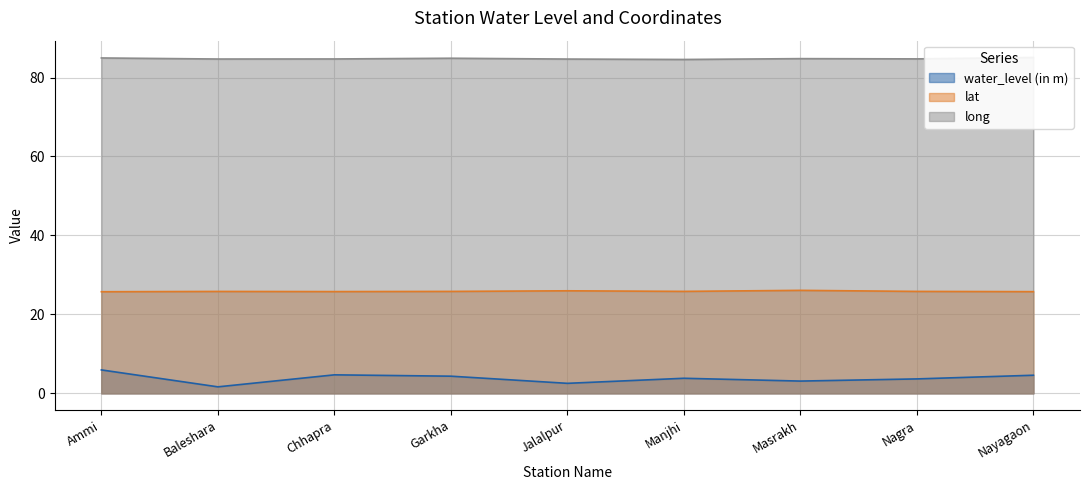

How many series are shown in this chart?

3